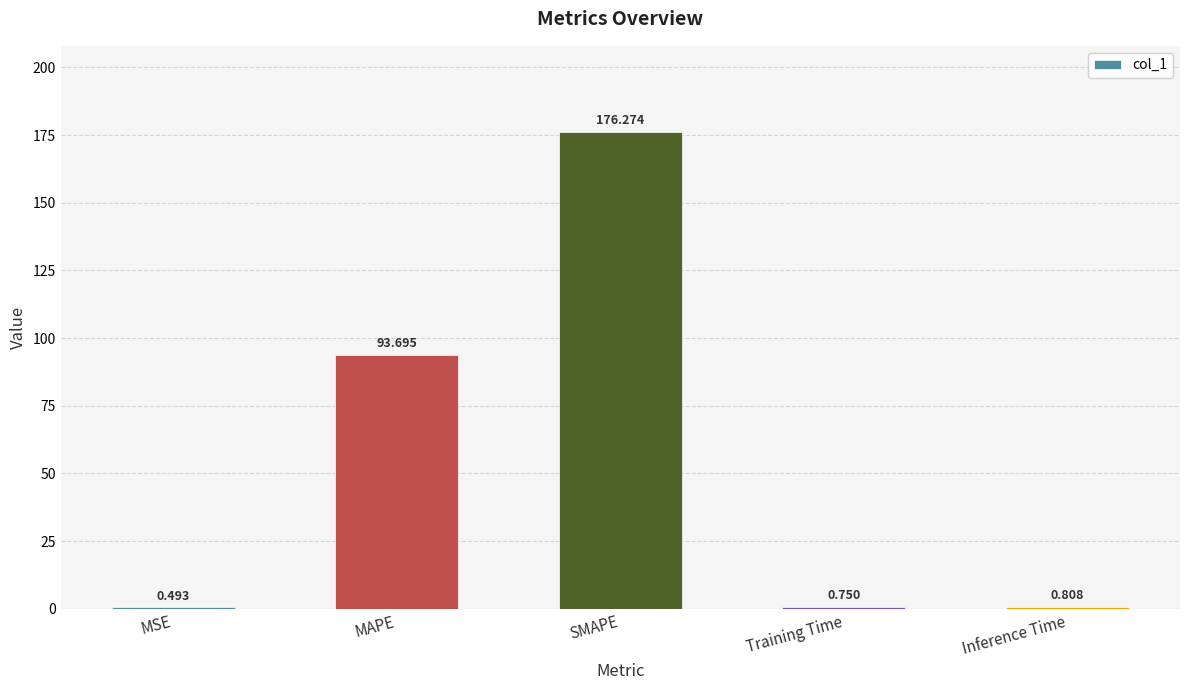

Between Training Time and Inference Time, which is larger?

Inference Time